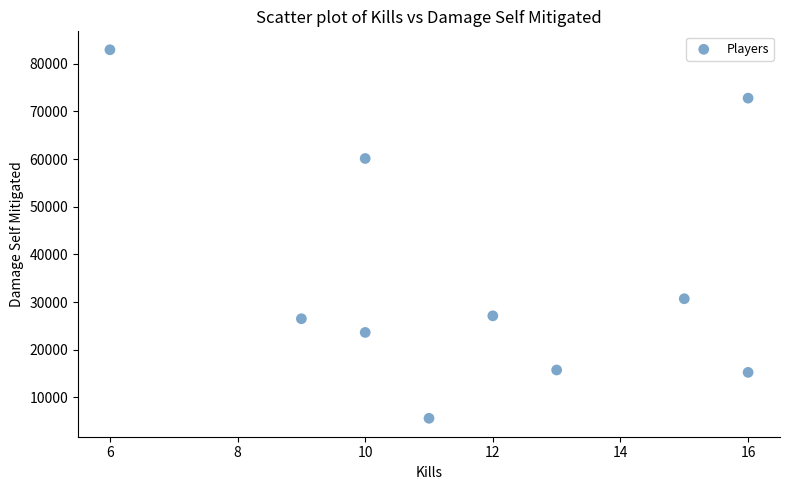

What is the range of Y values (max minus min)?

77341